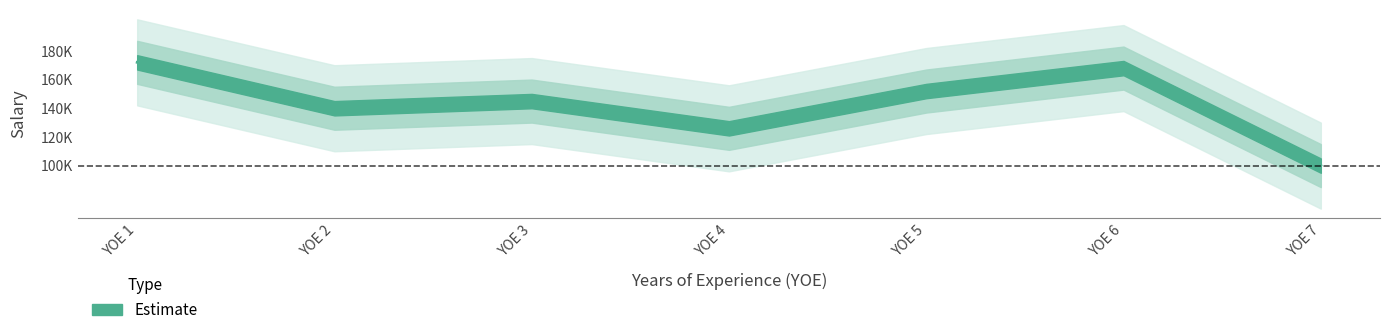

Is it true that the value at YOE 4 is 126000?

True